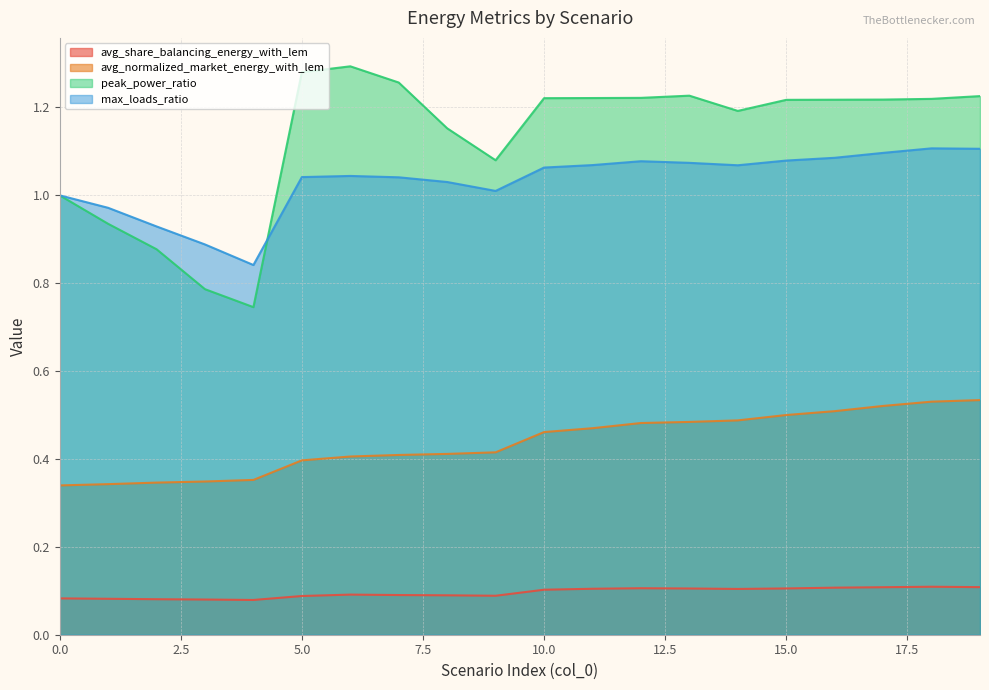

Rank the categories by peak_power_ratio value from highest to lowest.

6, 5, 7, 13, 19, 12, 11, 10, 18, 17, 16, 15, 14, 8, 9, 0, 1, 2, 3, 4